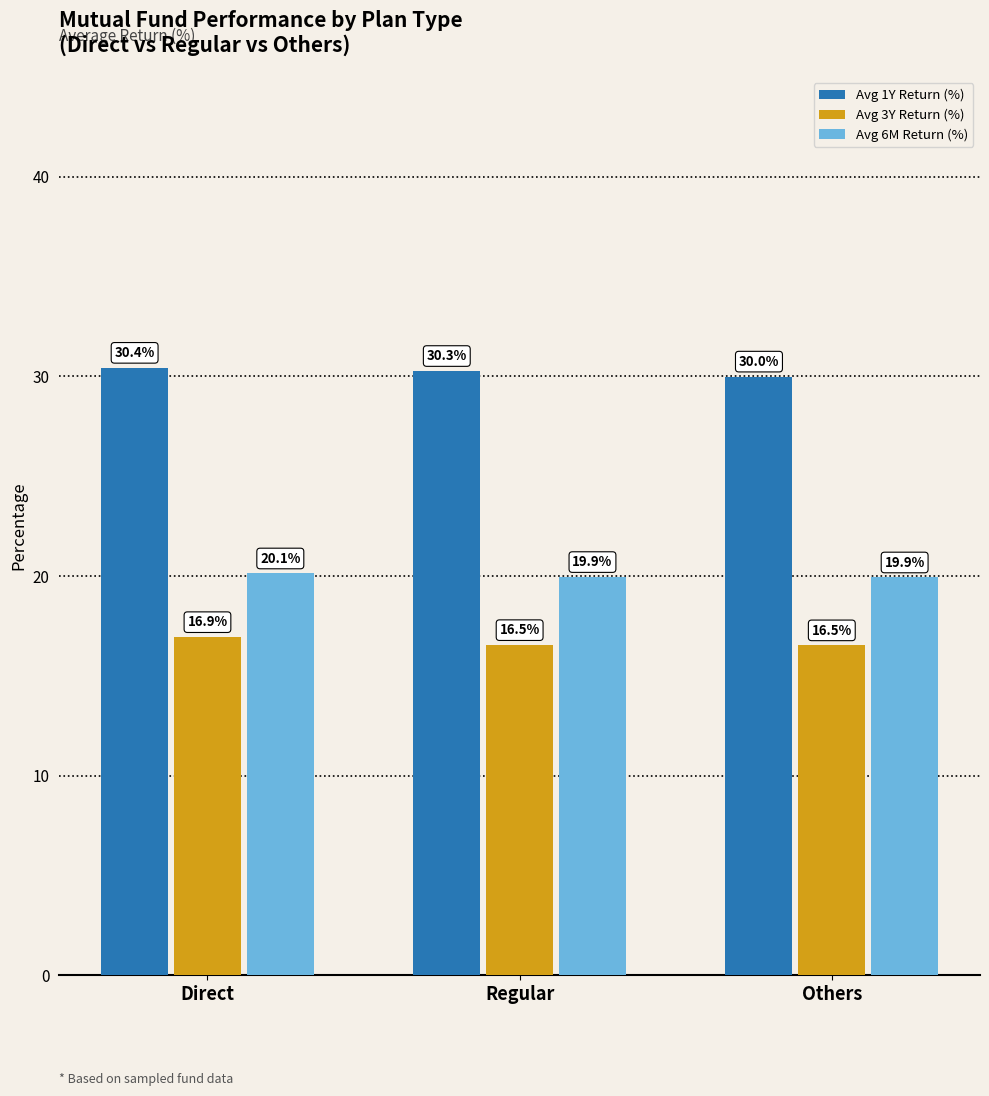

Does the chart contain stacked bars?

No